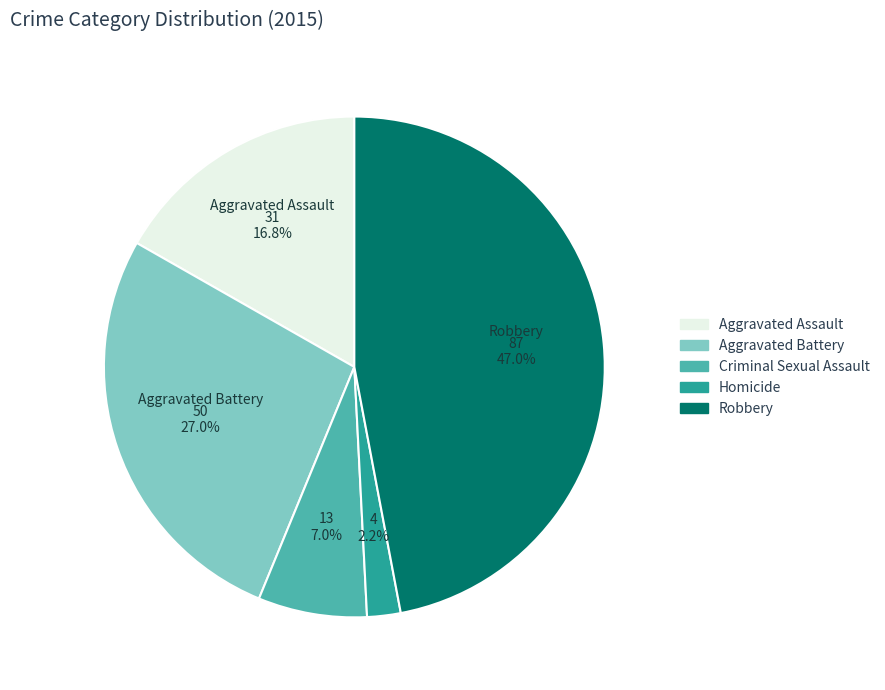

Between Aggravated Assault and Criminal Sexual Assault, which is larger?

Aggravated Assault